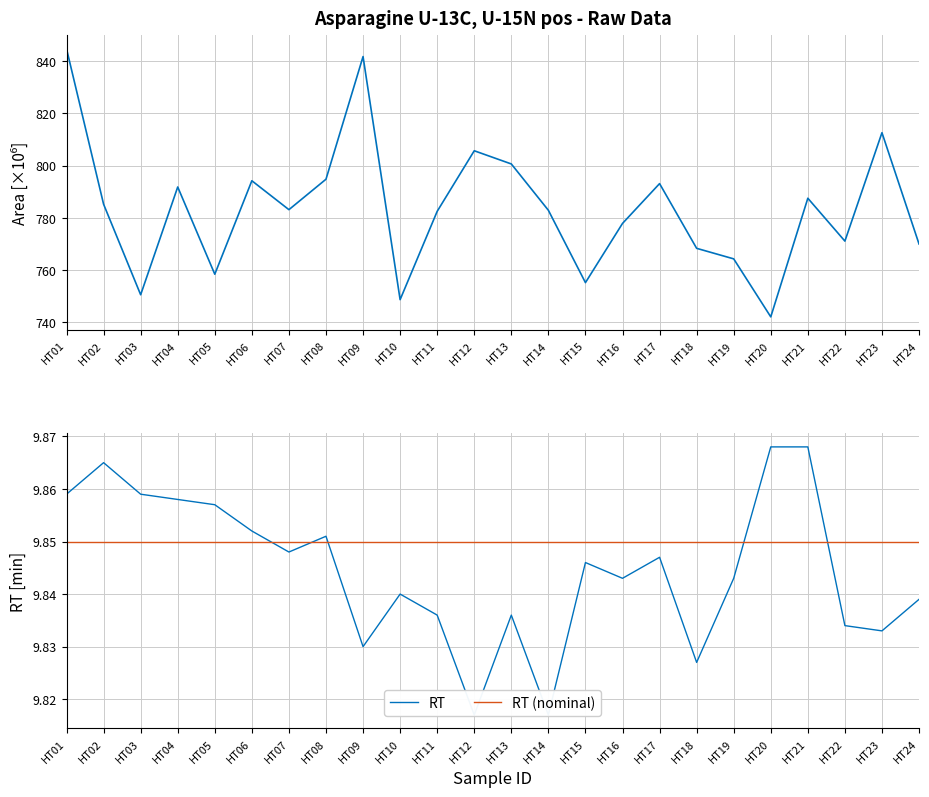

Which series has the widest spread of values?

Area